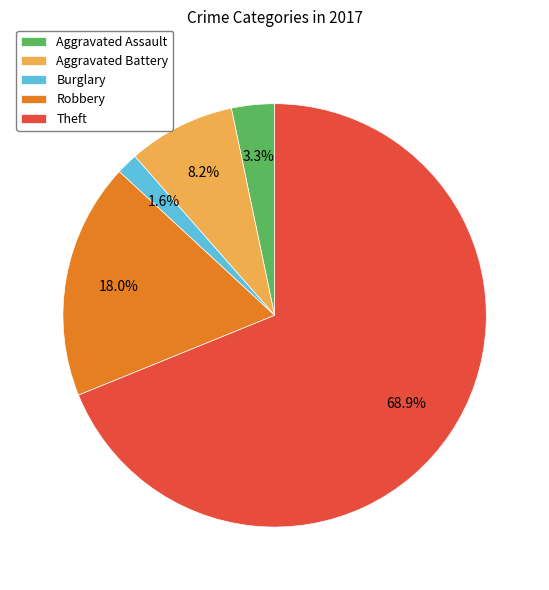

Approximately how many times larger is the value at Theft compared to Robbery?

3.8